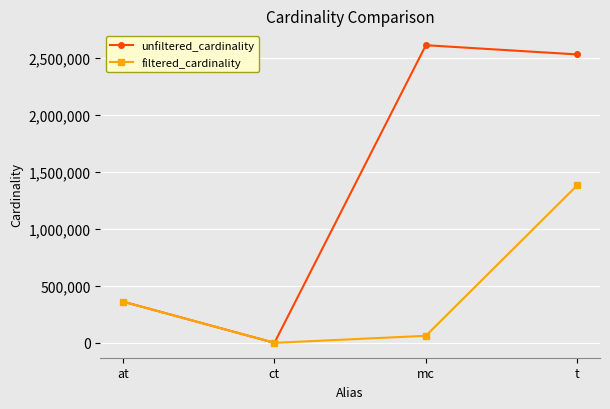

What position from the left is at?

1